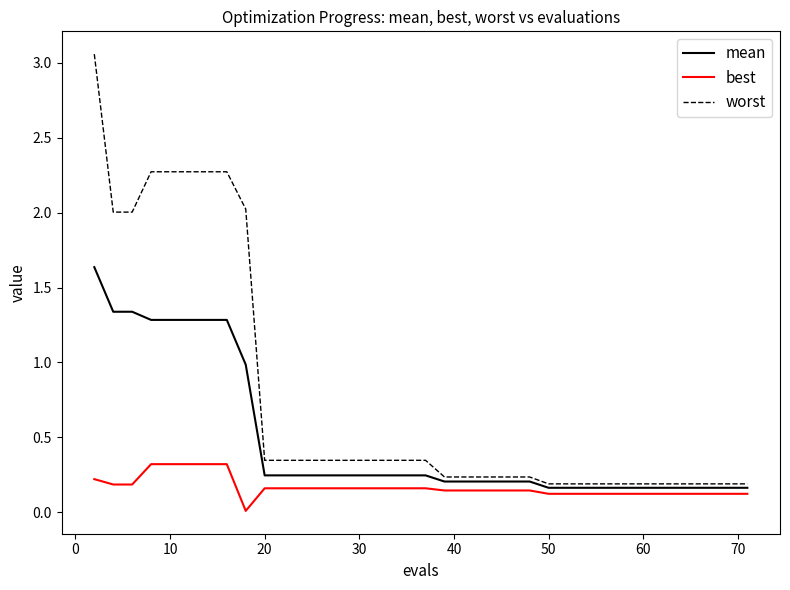

Which series has the widest spread of values?

worst